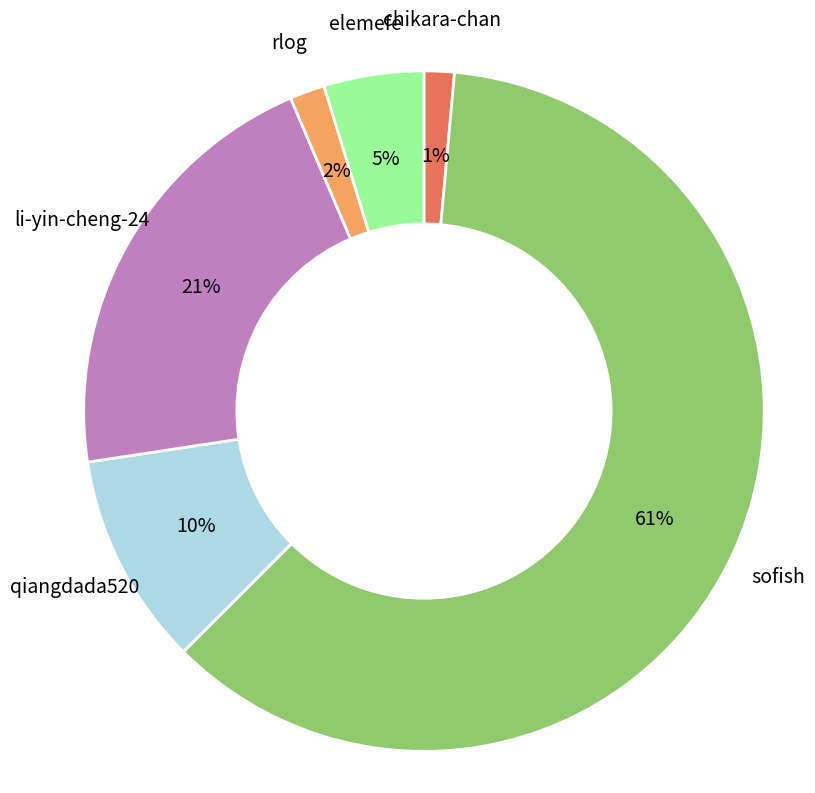

To the nearest percent, what is the average slice percentage?

14%